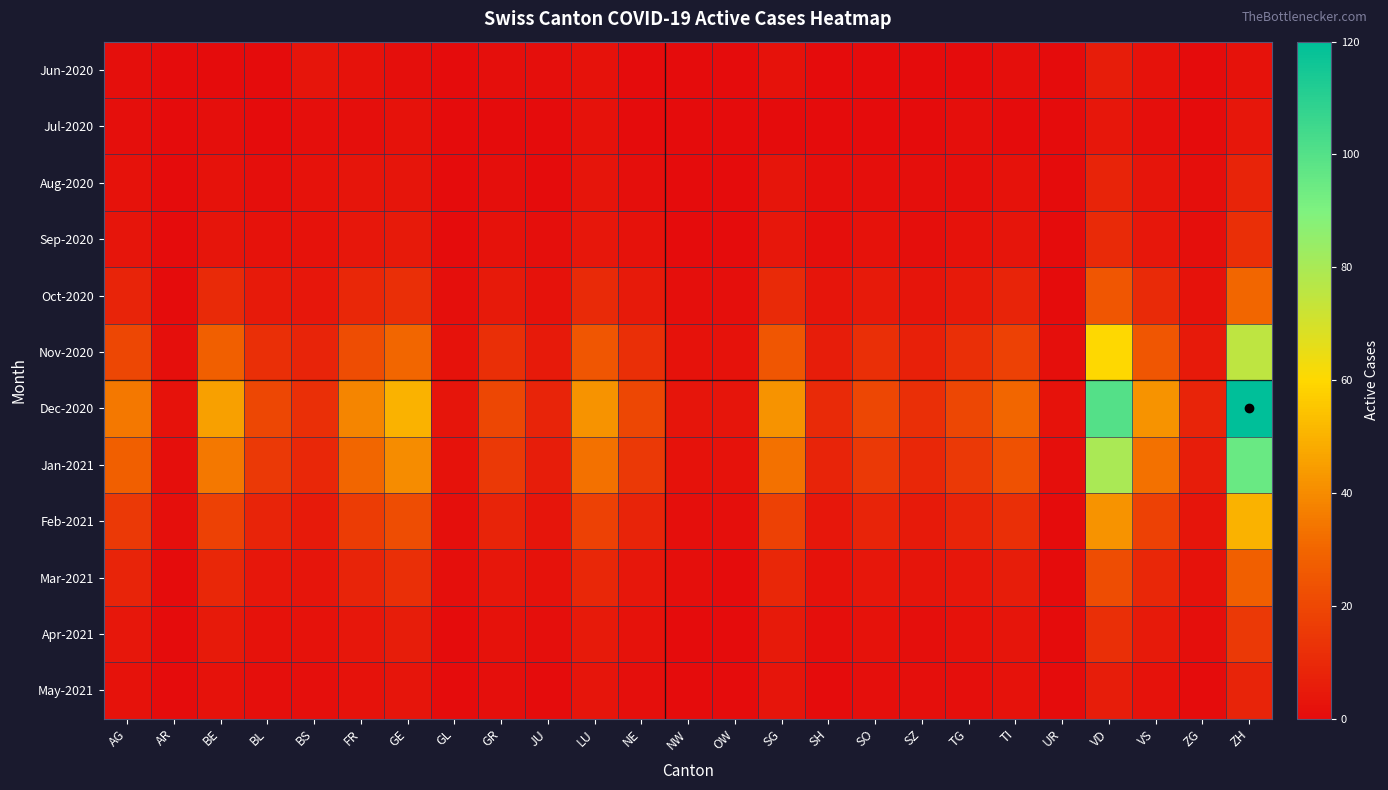

Reading left to right, list all the values displayed in this chart.

Jun-2020: AG=1	AR=0	BE=0	BL=0	BS=3	FR=2	GE=1	GL=0	GR=1	JU=1	LU=2	NE=0	NW=0	OW=0	SG=2	SH=0	SO=0	SZ=0	TG=0	TI=1	UR=0	VD=6	VS=2	ZG=0	ZH=2
Jul-2020: AG=1	AR=0	BE=1	BL=0	BS=1	FR=1	GE=2	GL=0	GR=0	JU=0	LU=2	NE=0	NW=0	OW=0	SG=0	SH=0	SO=0	SZ=0	TG=1	TI=0	UR=0	VD=4	VS=1	ZG=0	ZH=4
Aug-2020: AG=2	AR=0	BE=2	BL=1	BS=2	FR=3	GE=3	GL=0	GR=1	JU=0	LU=3	NE=1	NW=0	OW=0	SG=3	SH=1	SO=1	SZ=1	TG=1	TI=2	UR=0	VD=8	VS=3	ZG=1	ZH=8
Sep-2020: AG=3	AR=0	BE=3	BL=2	BS=2	FR=4	GE=5	GL=0	GR=2	JU=1	LU=4	NE=2	NW=0	OW=0	SG=4	SH=1	SO=2	SZ=1	TG=2	TI=3	UR=0	VD=10	VS=4	ZG=1	ZH=12
Oct-2020: AG=8	AR=0	BE=10	BL=5	BS=4	FR=9	GE=12	GL=1	GR=5	JU=2	LU=10	NE=5	NW=1	OW=1	SG=10	SH=3	SO=5	SZ=3	TG=5	TI=8	UR=0	VD=25	VS=10	ZG=2	ZH=30
Nov-2020: AG=20	AR=1	BE=28	BL=12	BS=8	FR=22	GE=30	GL=2	GR=12	JU=5	LU=25	NE=12	NW=2	OW=2	SG=25	SH=6	SO=12	SZ=7	TG=12	TI=18	UR=1	VD=60	VS=25	ZG=5	ZH=75
Dec-2020: AG=35	AR=2	BE=45	BL=20	BS=12	FR=38	GE=50	GL=3	GR=20	JU=8	LU=42	NE=20	NW=3	OW=3	SG=42	SH=10	SO=20	SZ=12	TG=20	TI=30	UR=2	VD=100	VS=42	ZG=8	ZH=120
Jan-2021: AG=28	AR=1	BE=35	BL=15	BS=9	FR=30	GE=40	GL=2	GR=15	JU=6	LU=33	NE=15	NW=2	OW=2	SG=33	SH=8	SO=15	SZ=9	TG=15	TI=23	UR=1	VD=80	VS=33	ZG=6	ZH=95
Feb-2021: AG=15	AR=1	BE=18	BL=8	BS=5	FR=16	GE=22	GL=1	GR=8	JU=3	LU=18	NE=8	NW=1	OW=1	SG=18	SH=4	SO=8	SZ=5	TG=8	TI=12	UR=0	VD=42	VS=18	ZG=3	ZH=50
Mar-2021: AG=8	AR=0	BE=9	BL=4	BS=3	FR=8	GE=12	GL=1	GR=4	JU=2	LU=9	NE=4	NW=1	OW=0	SG=9	SH=2	SO=4	SZ=3	TG=4	TI=6	UR=0	VD=22	VS=9	ZG=2	ZH=28
Apr-2021: AG=4	AR=0	BE=5	BL=2	BS=2	FR=4	GE=6	GL=0	GR=2	JU=1	LU=5	NE=2	NW=0	OW=0	SG=5	SH=1	SO=2	SZ=1	TG=2	TI=3	UR=0	VD=12	VS=5	ZG=1	ZH=15
May-2021: AG=2	AR=0	BE=2	BL=1	BS=1	FR=2	GE=3	GL=0	GR=1	JU=0	LU=3	NE=1	NW=0	OW=0	SG=3	SH=0	SO=1	SZ=1	TG=1	TI=2	UR=0	VD=6	VS=2	ZG=0	ZH=8